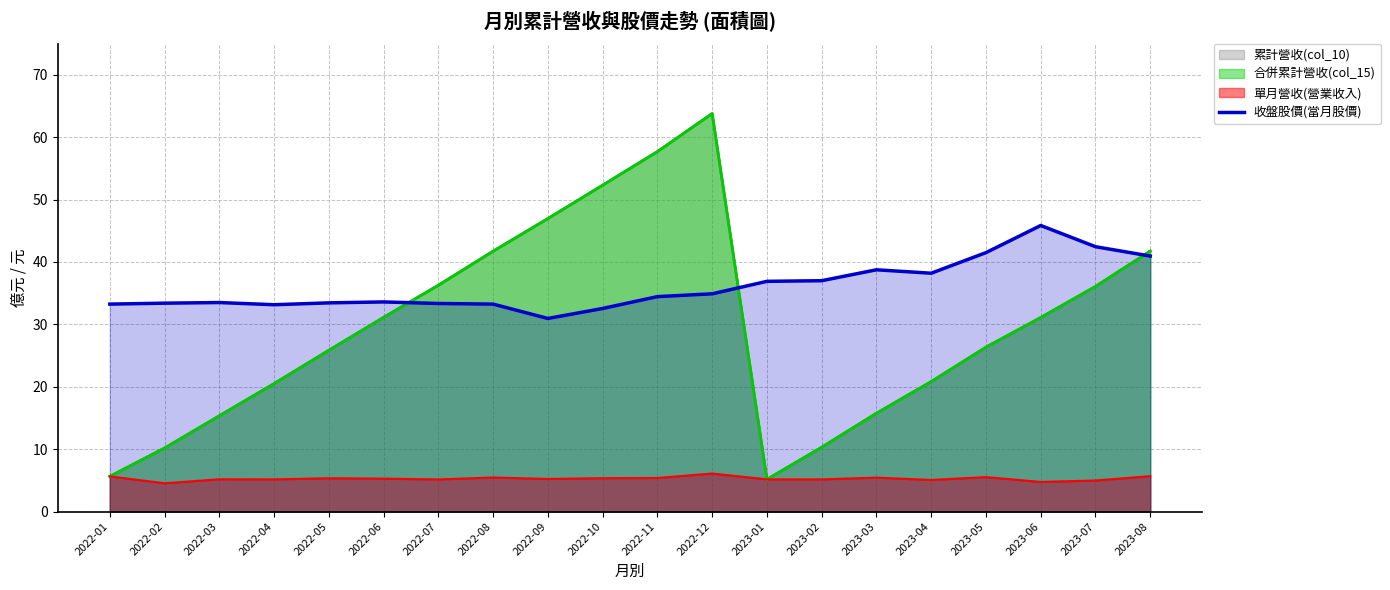

The chart shows a value of 56.3 at 2022-04. True or false?

False